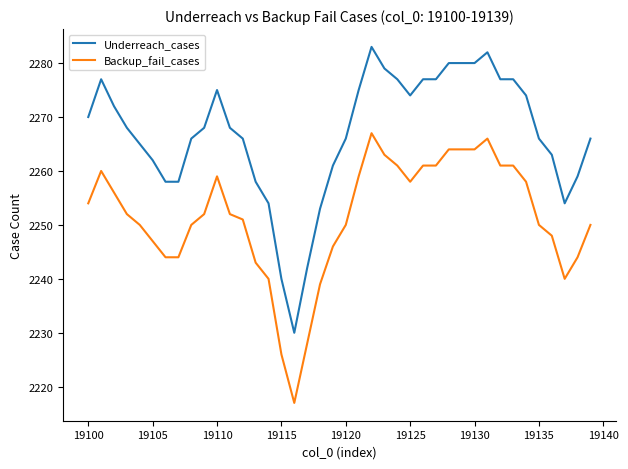

Which series has the widest spread of values?

Underreach_cases